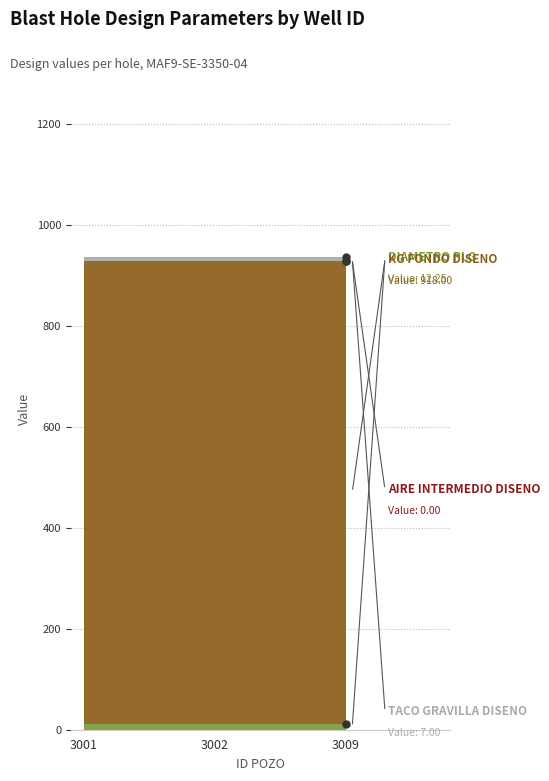

Is it true that DIAMETRO PLG equals 12.2 at 3001?

True